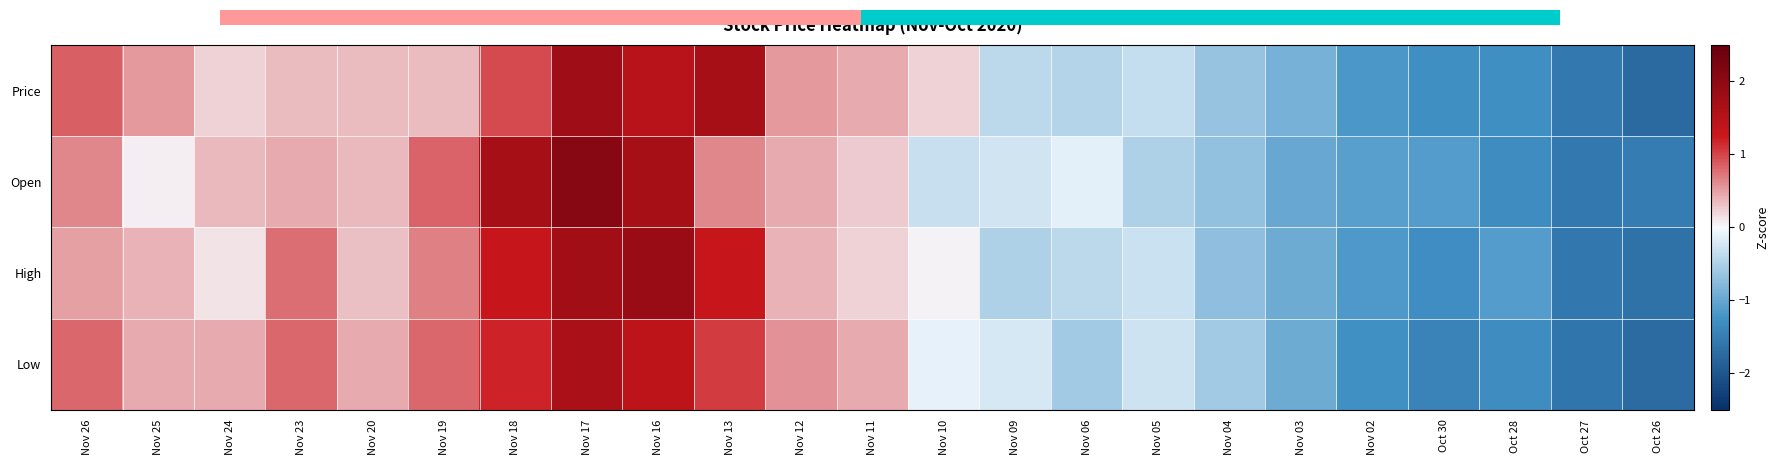

Which series has the widest spread of values?

Open